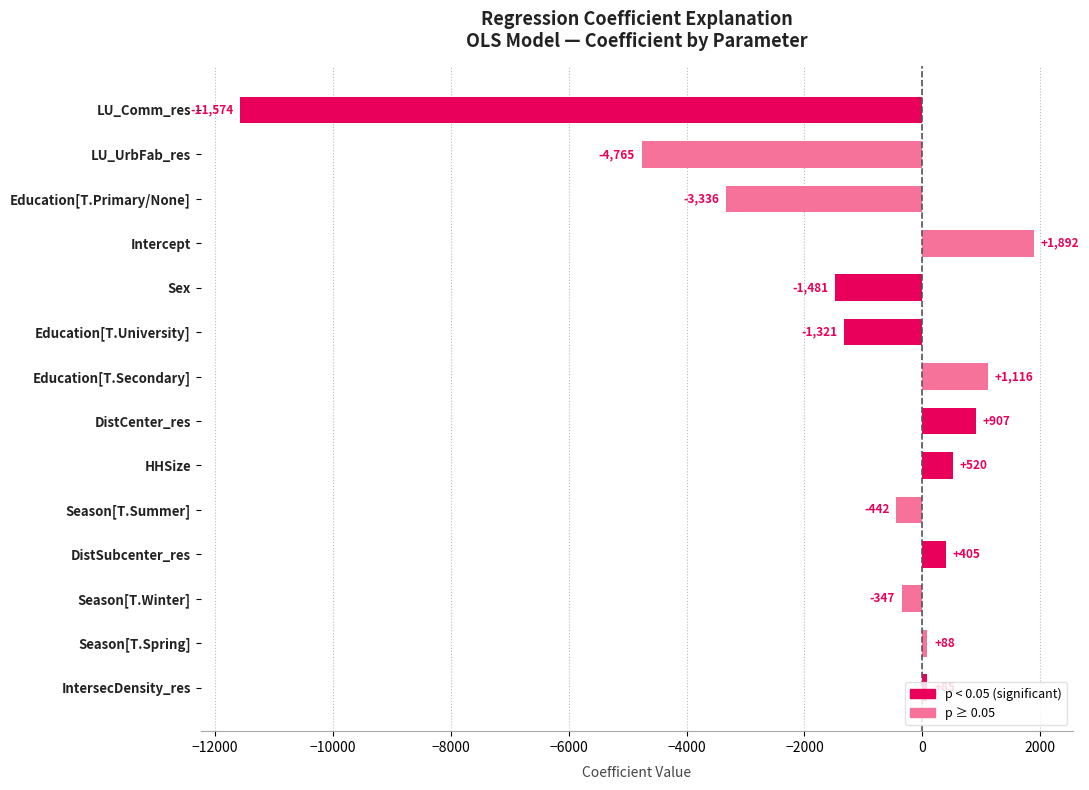

Between HHSize and Season[T.Summer], which is larger?

HHSize